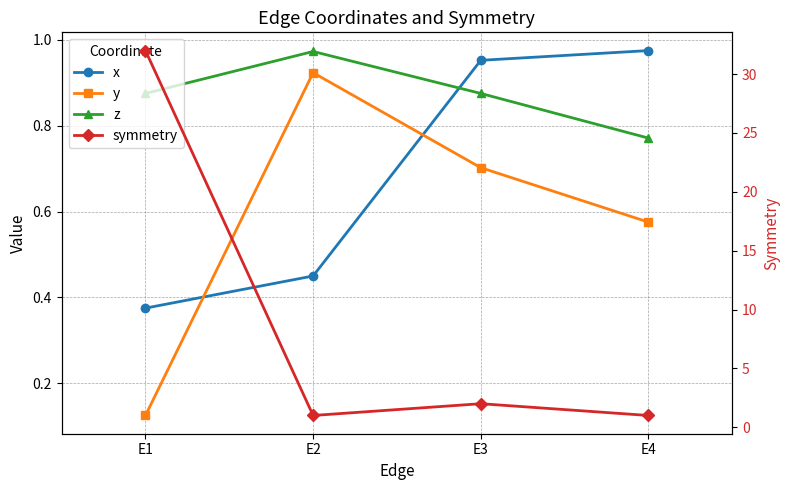

At how many categories does at least one series exceed 24?

1